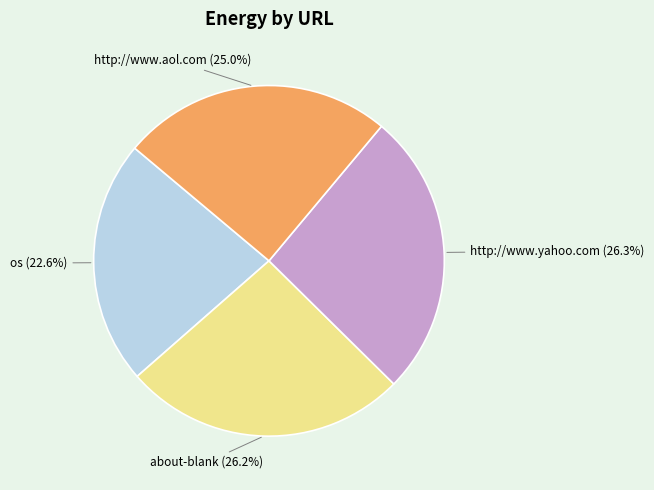

Is there any slice that represents more than half of the pie?

No